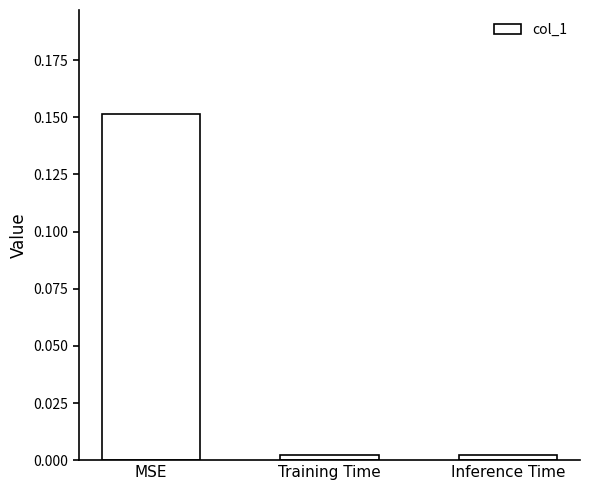

Between MSE and Inference Time, which is larger?

MSE